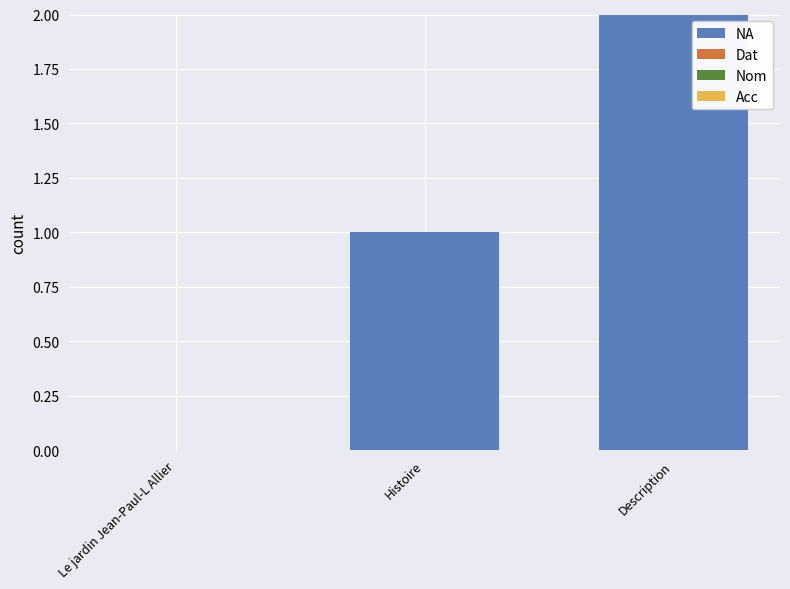

The value at Description is 2. True or false?

True